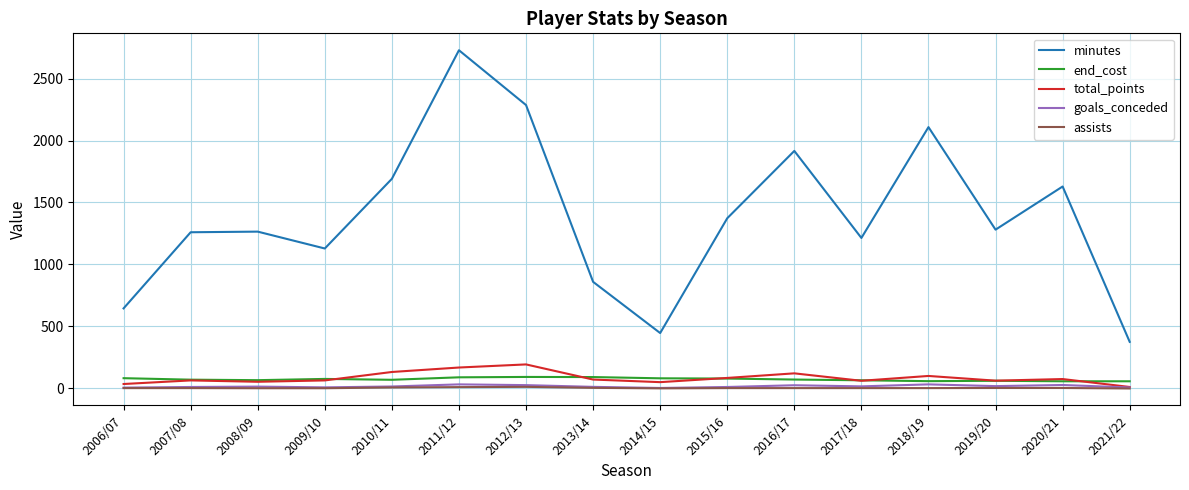

True or false: minutes and end_cost cross at least once.

False